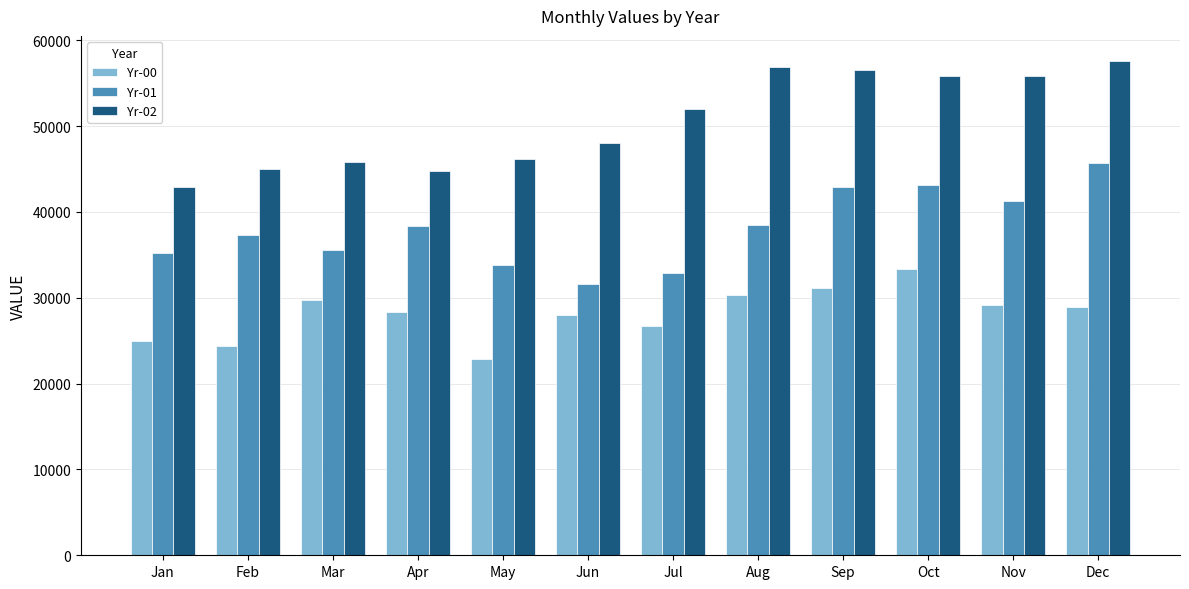

Which category has the lowest value in the Yr-02 series?

Jan